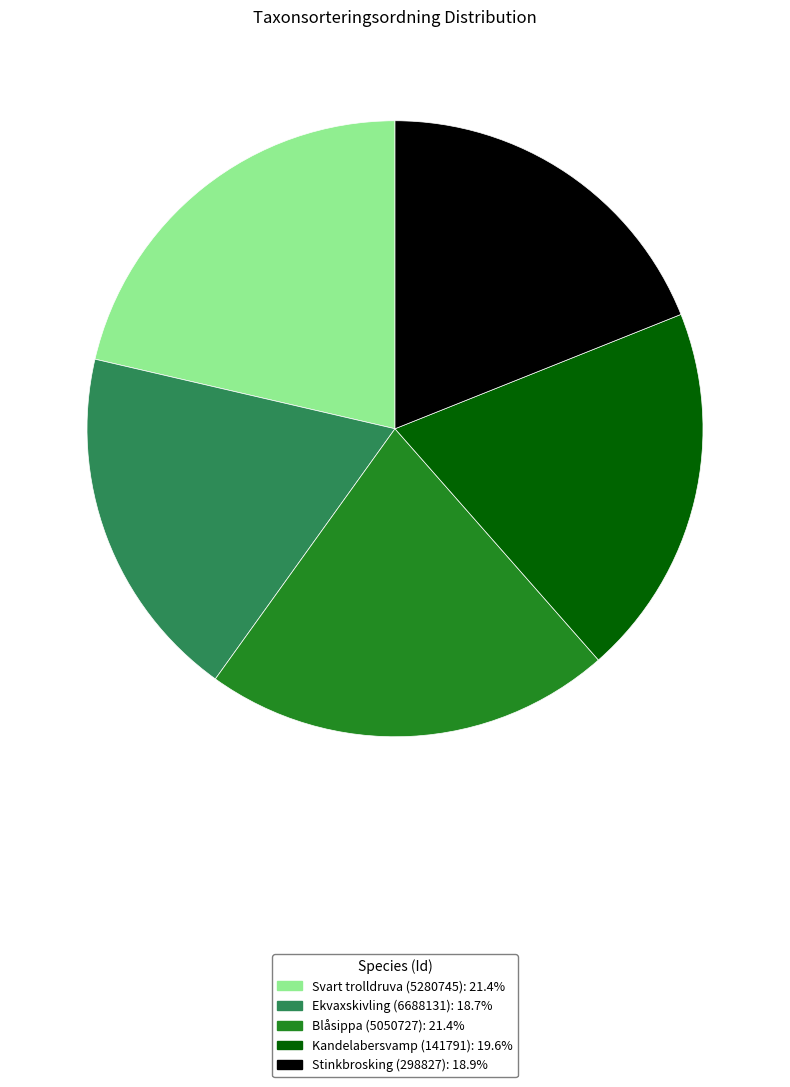

Which has a higher value, Svart trolldruva (5280745) or Ekvaxskivling (6688131)?

Svart trolldruva (5280745)